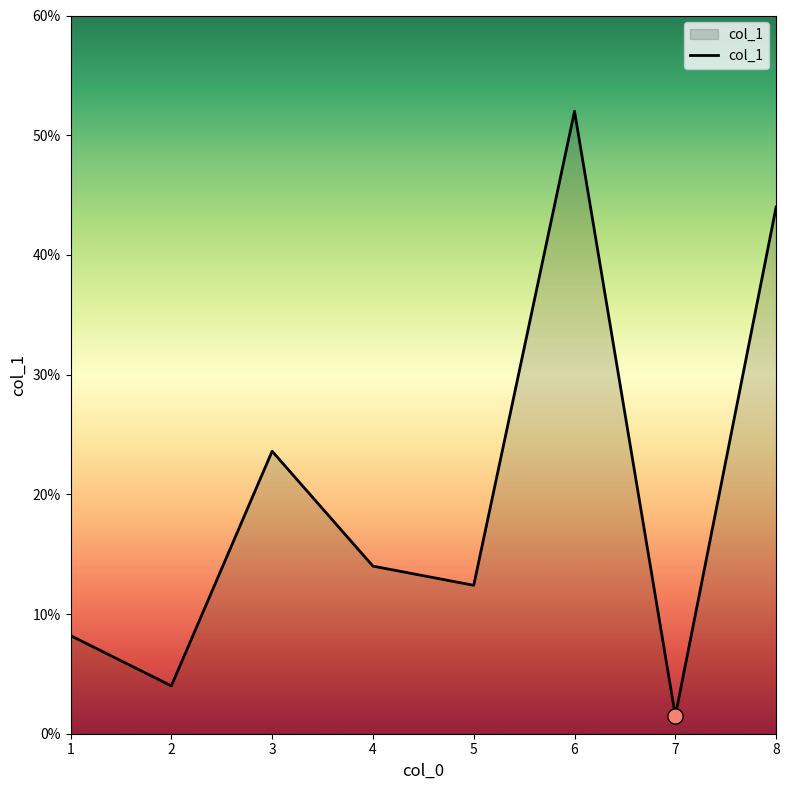

What is the change in value from 1 to 4?

+5.8